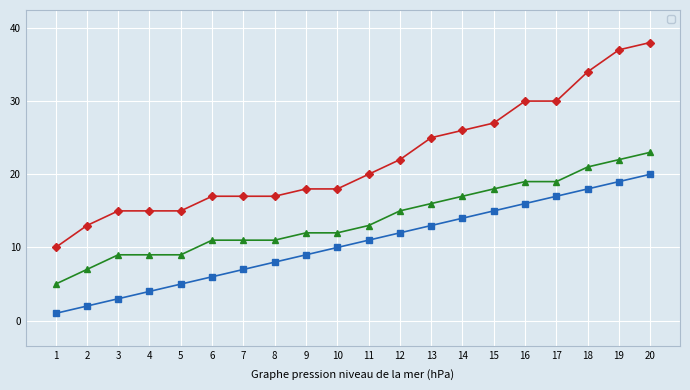

True or false: _index and _submission__id intersect in this chart.

False